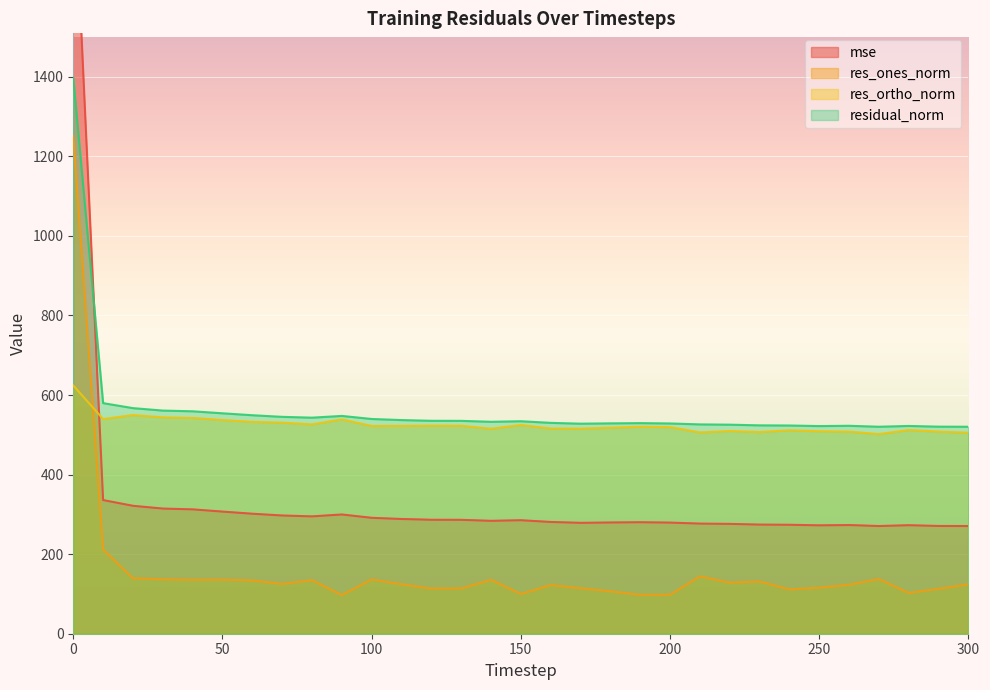

Reading left to right, what are all the values shown in this chart?

mse: 1952.5	335.9	321.6	314.6	312.6	307.0	301.6	297.2	294.9	299.7	291.4	288.4	286.4	286.3	283.8	285.3	280.9	278.7	279.6	280.2	279.3	276.8	276.1	274.3	273.9	272.4	273.2	270.7	272.8	270.9	270.7
res_ones_norm: 1250.3	211.5	139.3	136.8	135.5	135.8	133.8	125.0	134.5	97.2	136.4	124.2	113.3	113.9	135.3	99.9	122.4	114.3	106.6	97.8	97.9	144.1	128.3	131.3	111.4	115.7	123.1	137.3	102.5	112.8	124.1
res_ortho_norm: 624.0	539.6	549.7	544.0	542.4	537.2	532.7	530.6	526.2	538.8	522.3	522.5	523.1	522.8	515.2	524.7	515.7	515.4	517.9	520.3	519.4	506.0	509.6	507.1	511.4	509.0	508.0	501.8	512.1	508.1	505.2
residual_norm: 1397.3	579.6	567.1	560.9	559.1	554.1	549.2	545.2	543.1	547.5	539.8	537.0	535.2	535.1	532.7	534.1	530.0	528.0	528.8	529.4	528.5	526.2	525.5	523.8	523.4	522.0	522.7	520.3	522.3	520.5	520.3